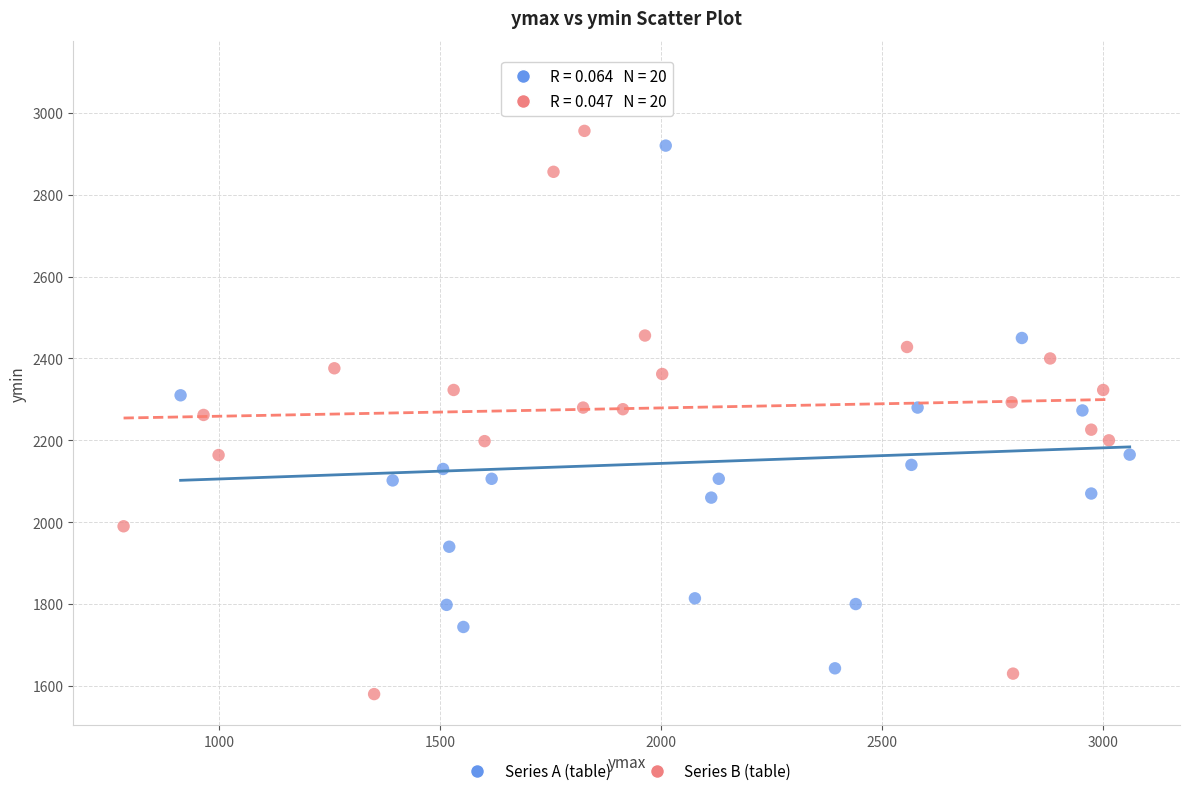

What are all the series names shown in the legend?

Series A (table), Series B (table)